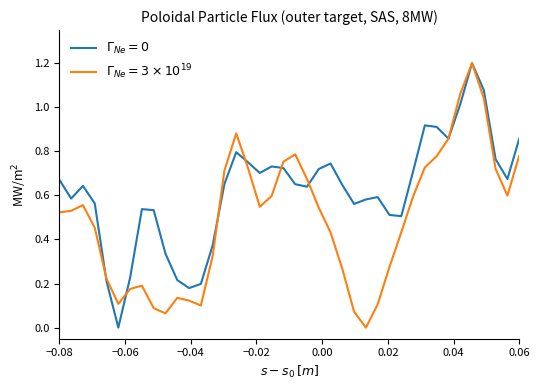

What is the maximum value shown in the chart?

1.2